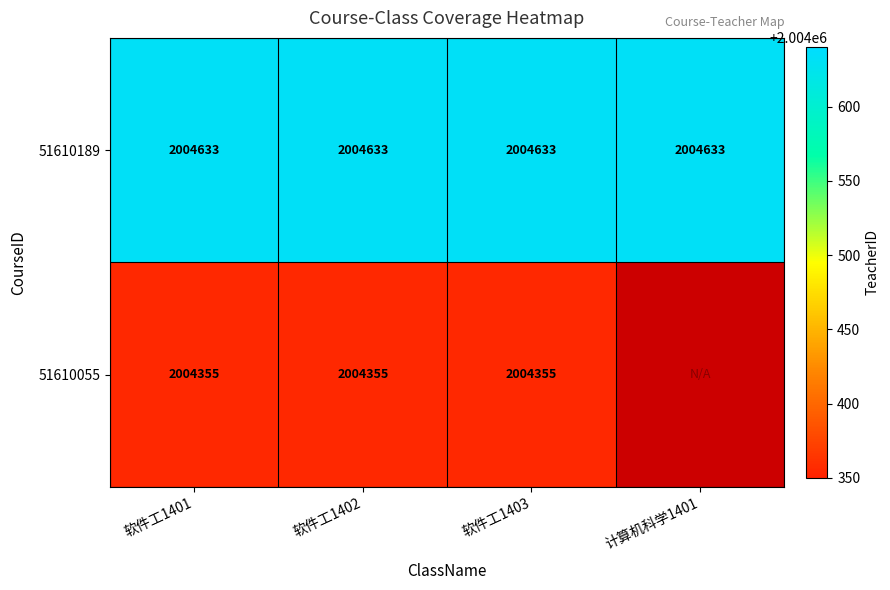

At 软件工1403, list the series in order from largest to smallest.

51610189, 51610055